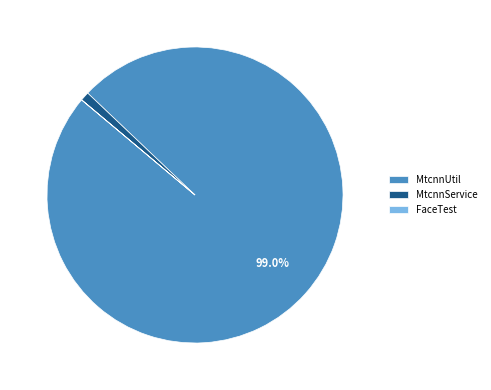

What portion of the pie excludes MtcnnUtil?

1.0%